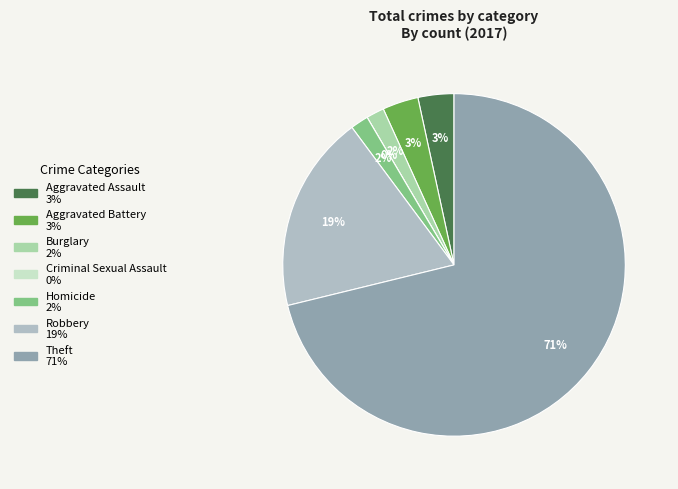

Does Theft account for over 50% of the chart?

Yes